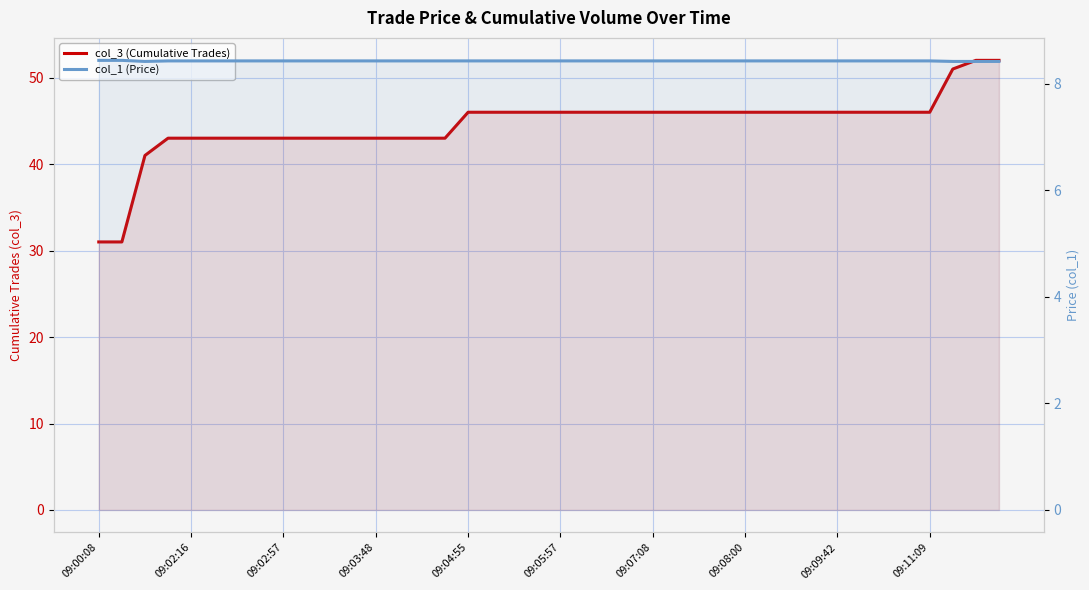

Is the value of col_3 (Cumulative Trades) at 19 greater than the value of col_1 (Price) at 09:08:00?

Yes